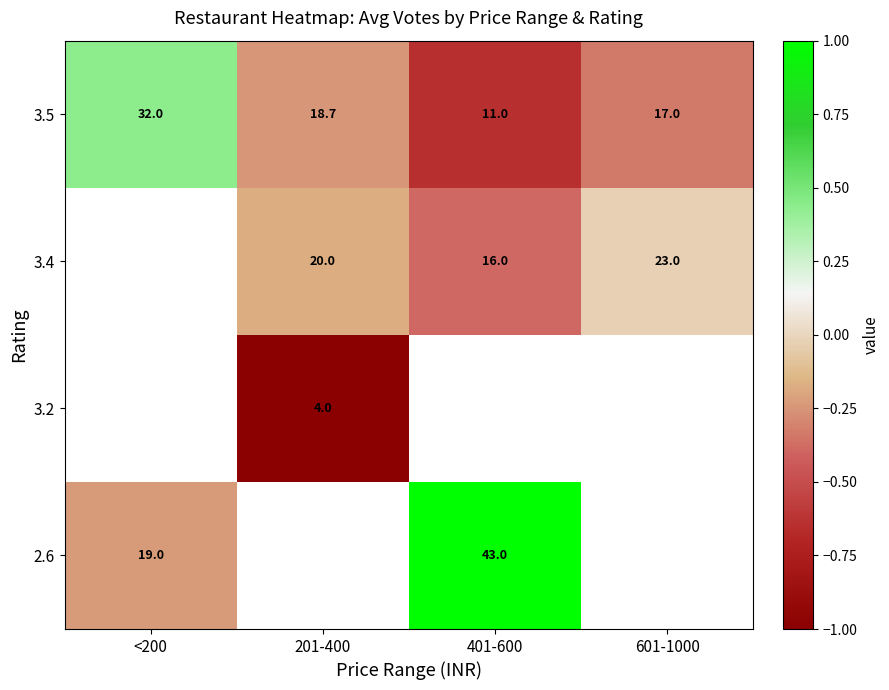

Is the value of 3.5 at <200 greater than the value of 2.6 at <200?

Yes